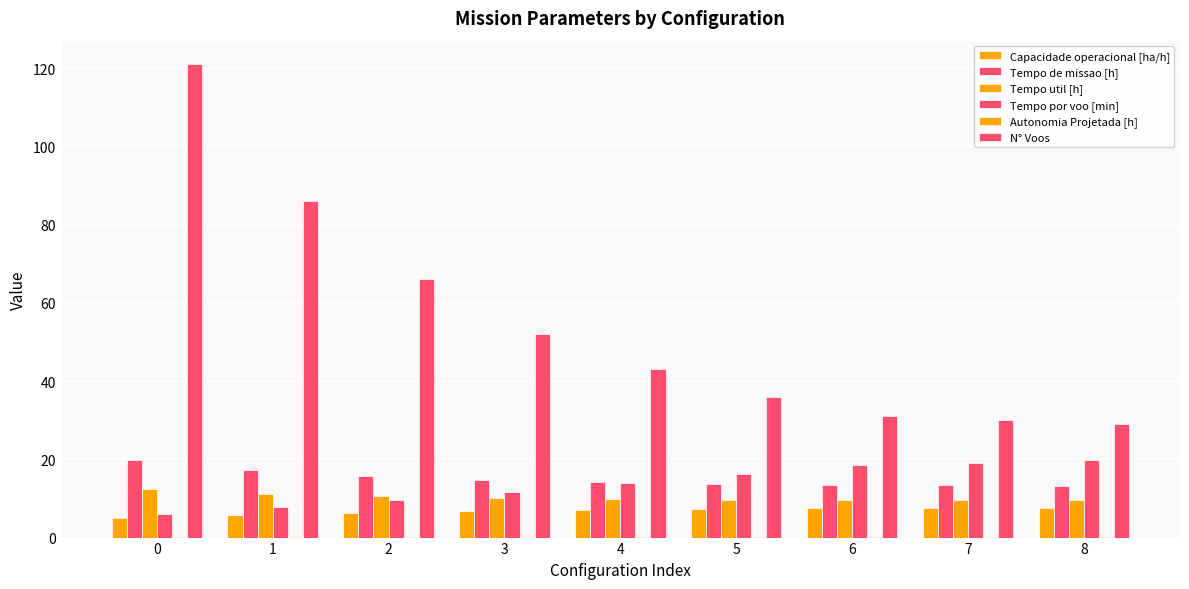

What is the difference between the Tempo util [h] values at 1 and 5?

1.5